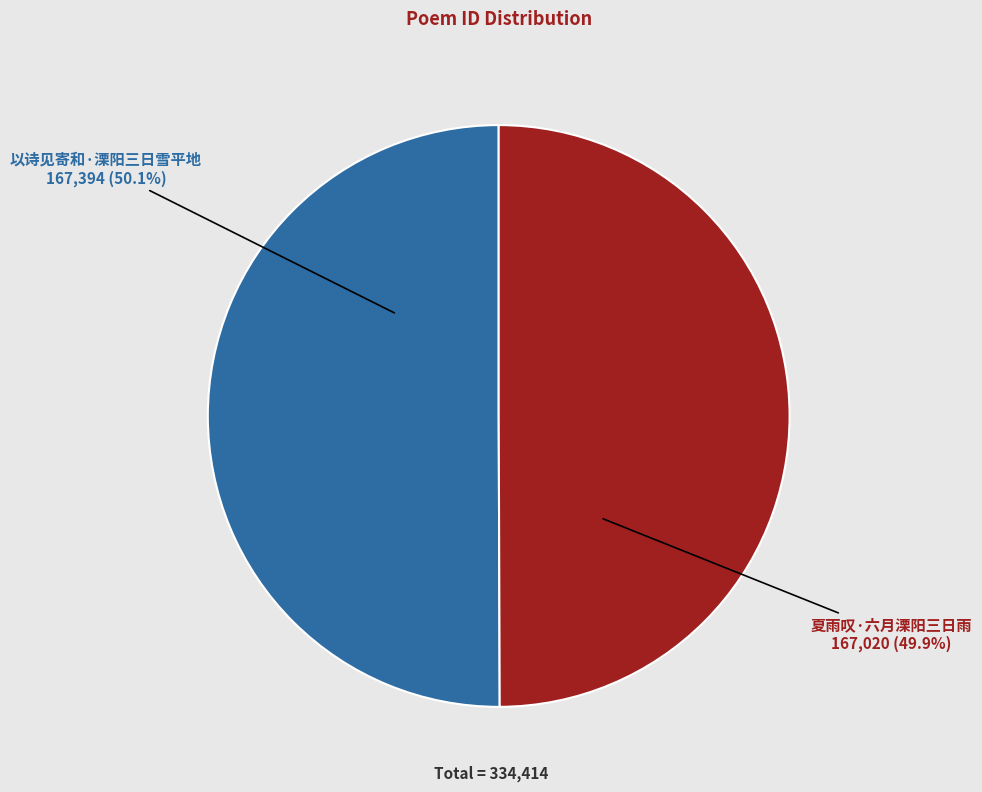

Do 以诗见寄和·溧阳三日雪平地 and 夏雨叹·六月溧阳三日雨 together represent more than half of the pie?

Yes